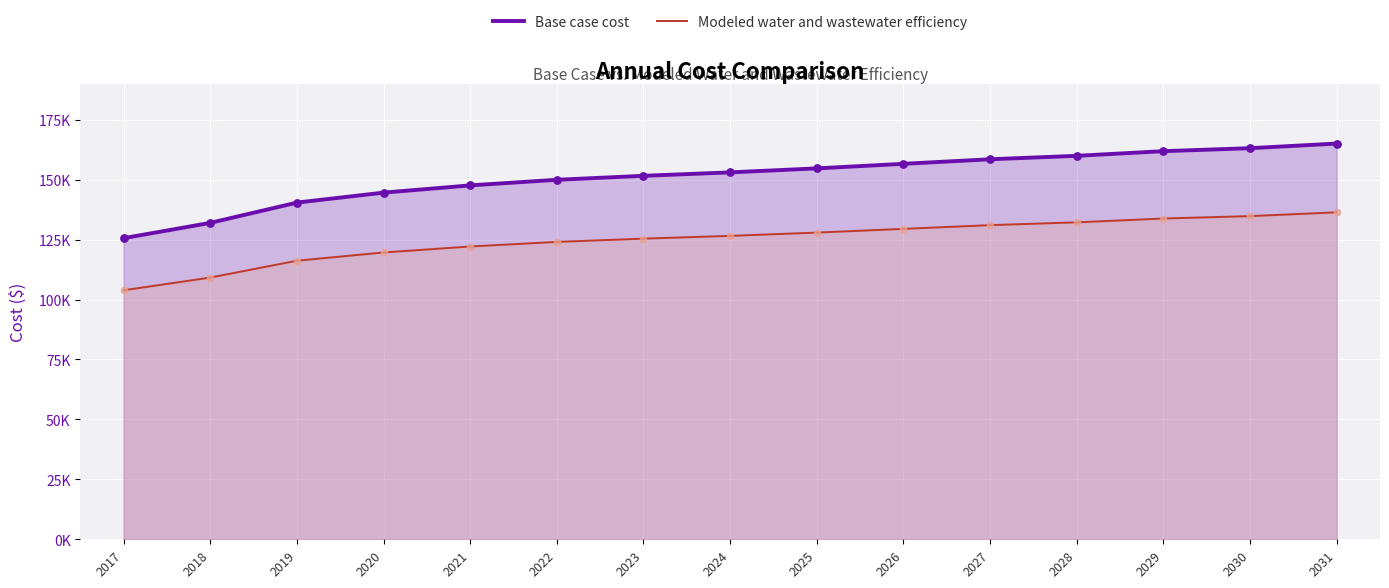

Which series has the widest spread of Y values?

Base case cost